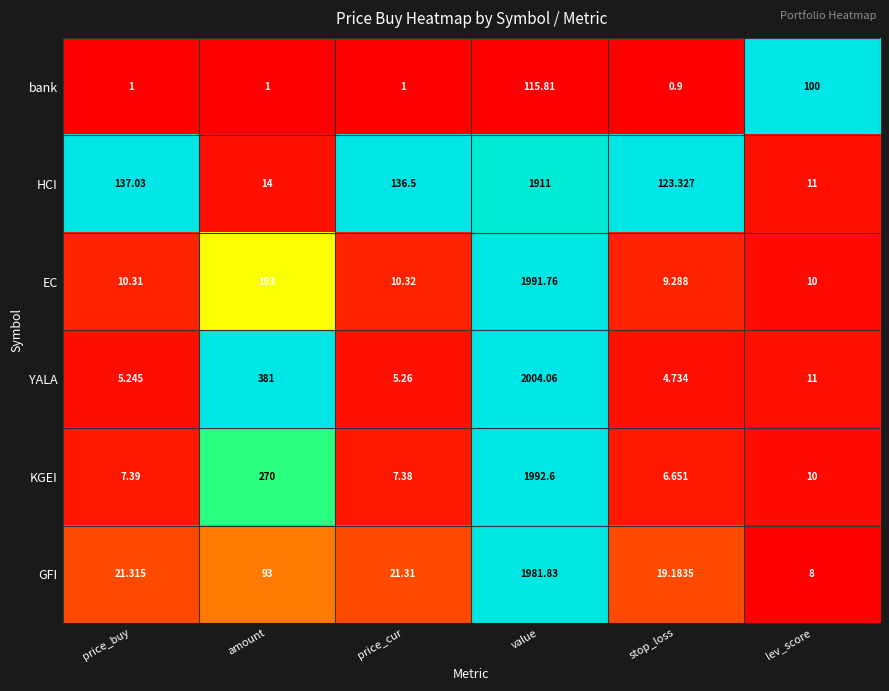

List the series in order of their peak value, lowest first.

bank, HCI, GFI, EC, KGEI, YALA